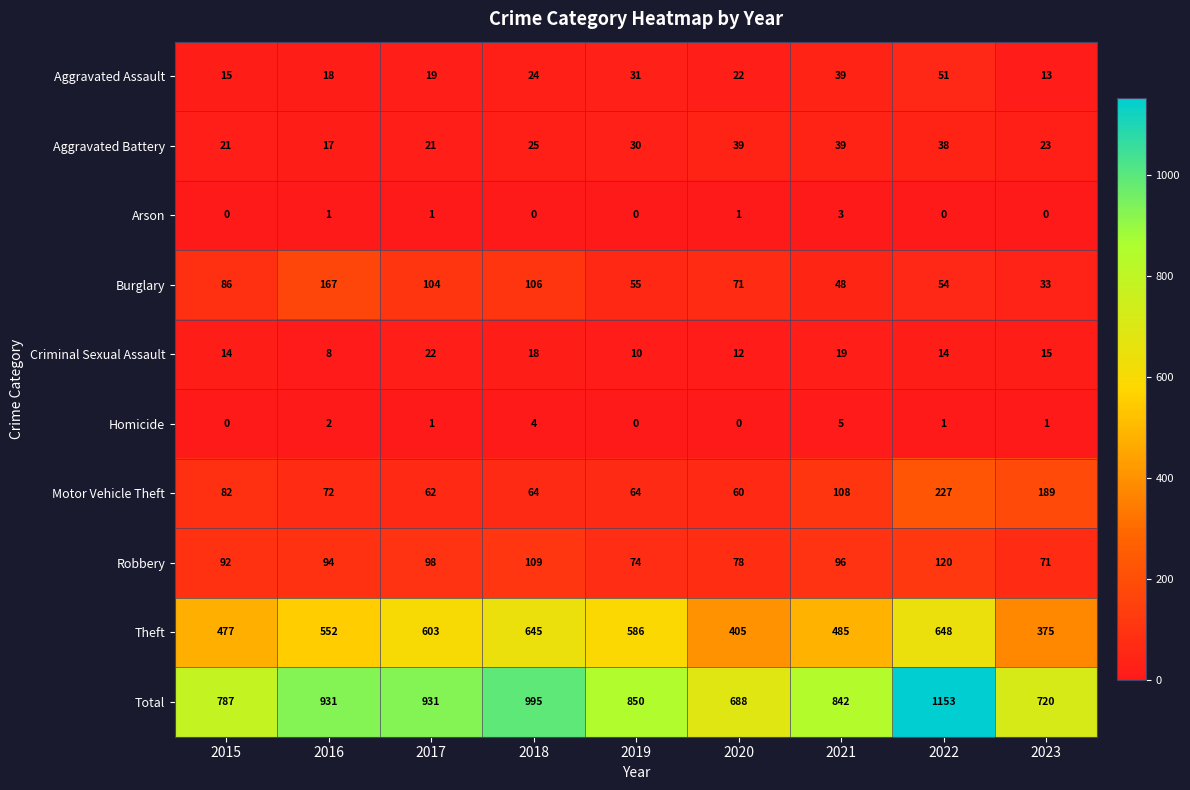

Is it true that Theft equals 141 at 2023?

False